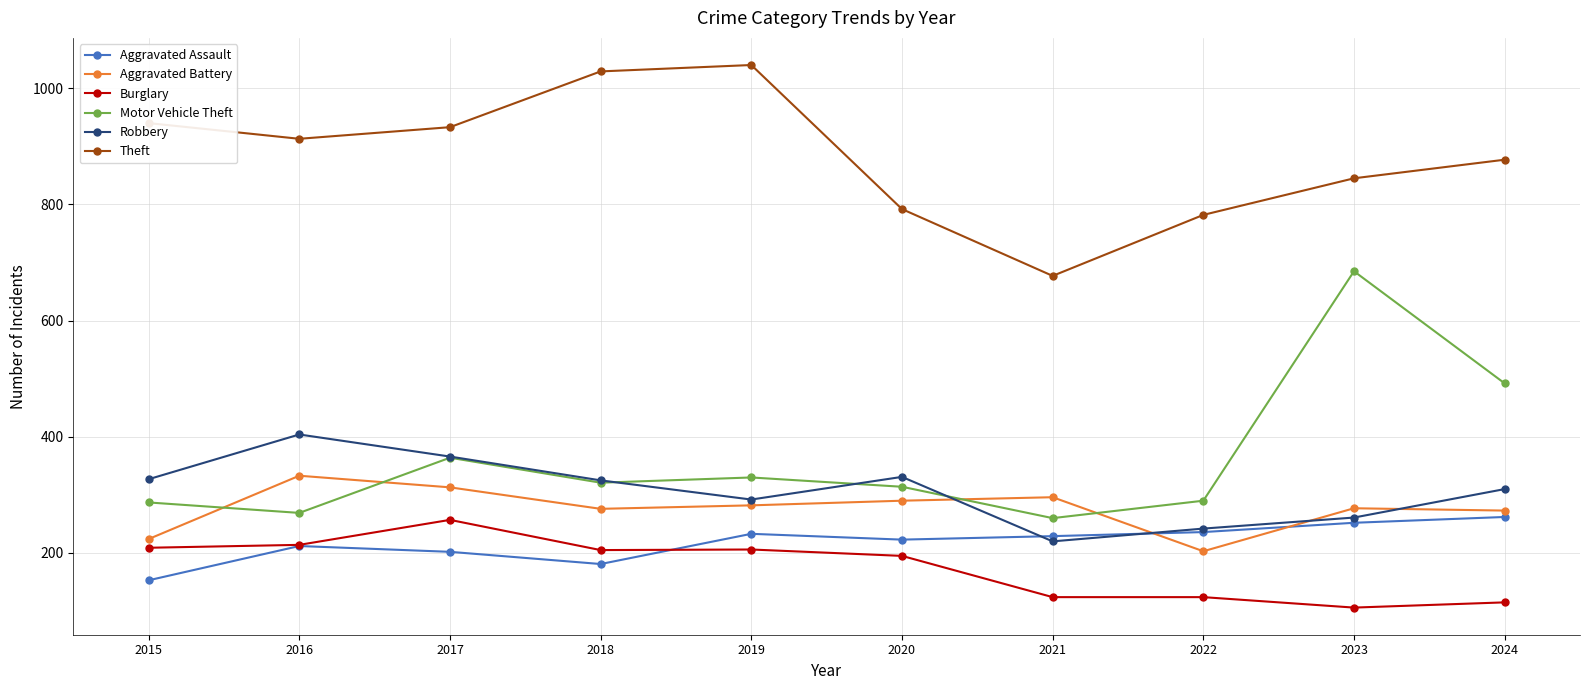

What is the value of the Theft point at the 6th from the left?

792